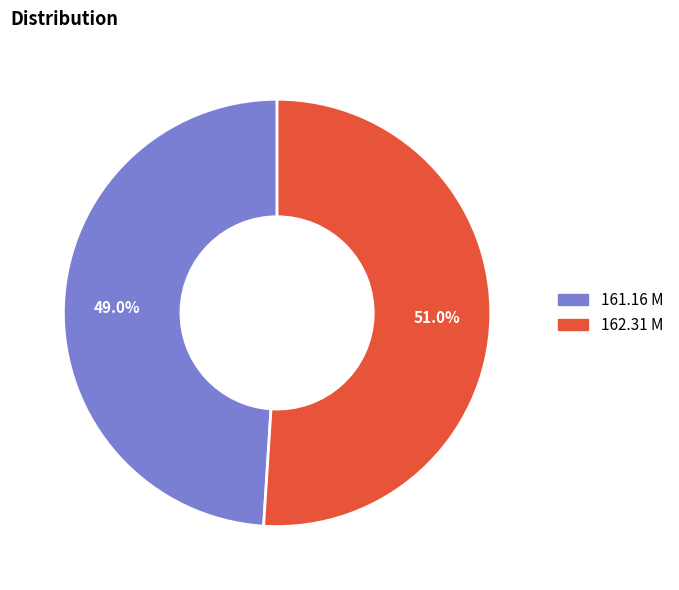

Is it true that 162.31 M is 51% of the pie?

True